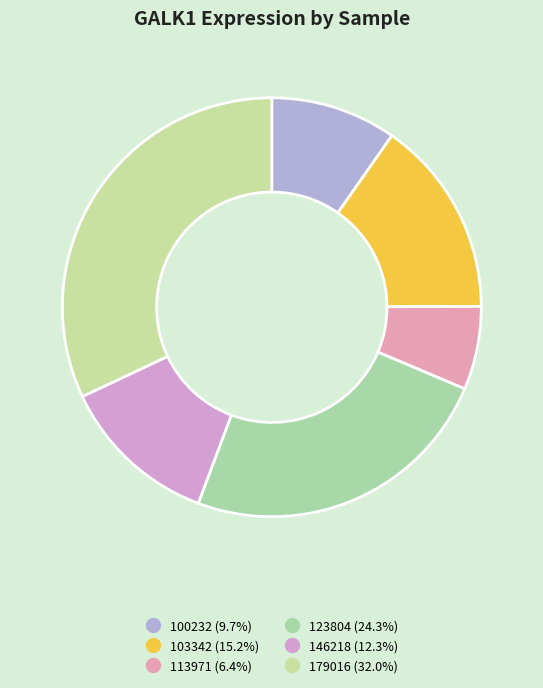

Count the number of slices in the pie.

6